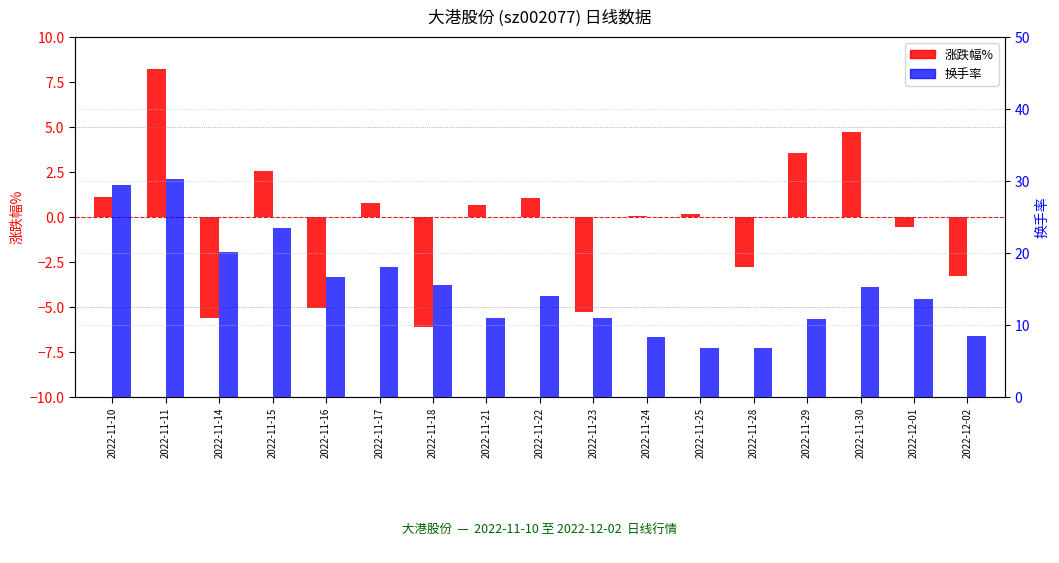

What is the sum of all 涨跌幅% values?

-5.6